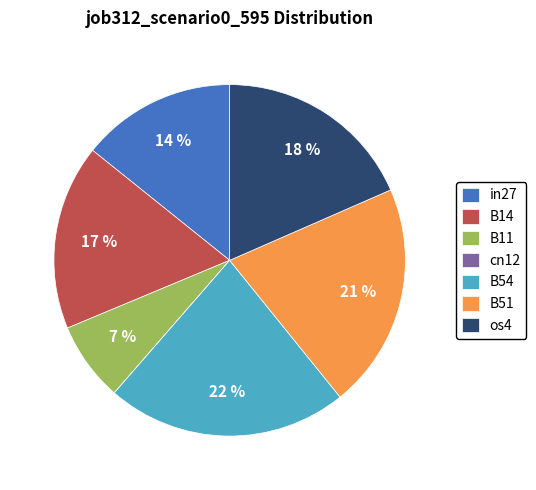

Which slice is the largest?

B54